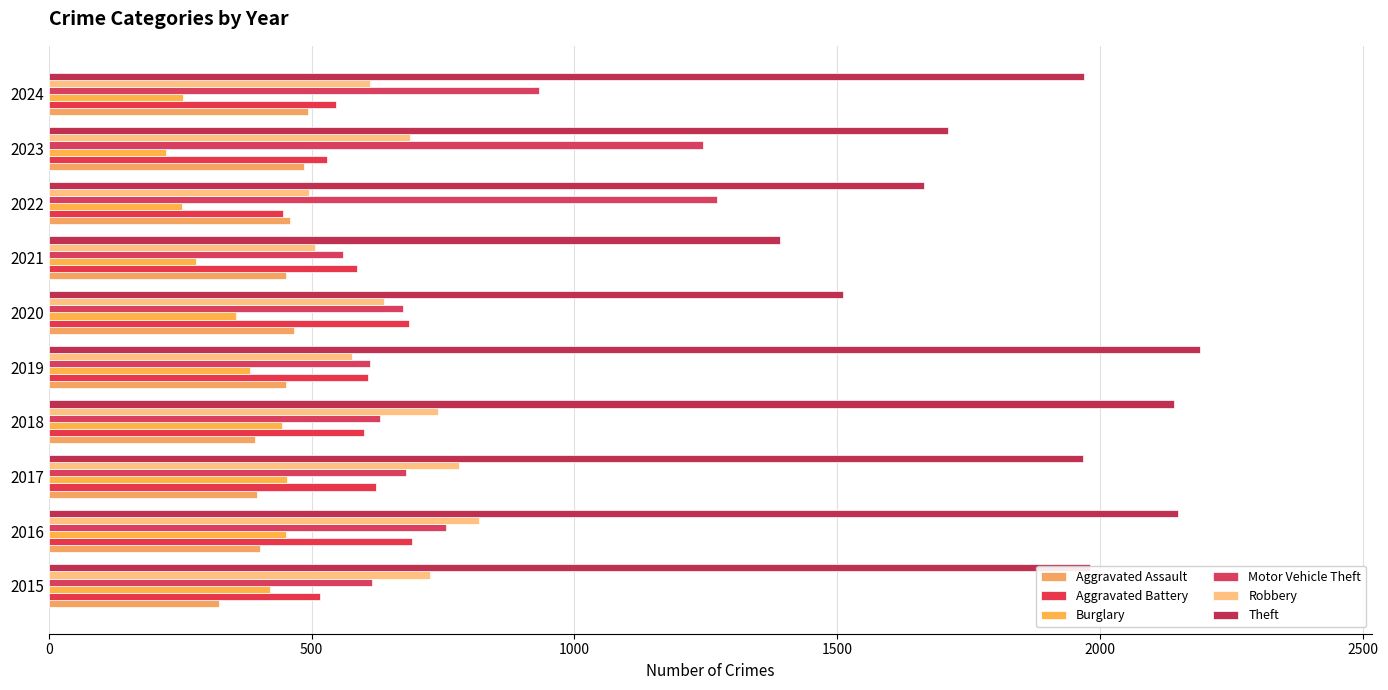

Reading left to right, extract all data points from this chart.

Aggravated Assault: 323	402	396	392	452	466	452	458	486	494
Aggravated Battery: 515	691	623	600	608	686	587	446	529	546
Burglary: 421	451	453	443	383	357	280	253	223	255
Motor Vehicle Theft: 614	756	680	631	611	673	560	1272	1244	932
Robbery: 726	819	780	741	577	637	506	495	687	611
Theft: 1981	2148	1968	2140	2190	1512	1392	1665	1711	1969